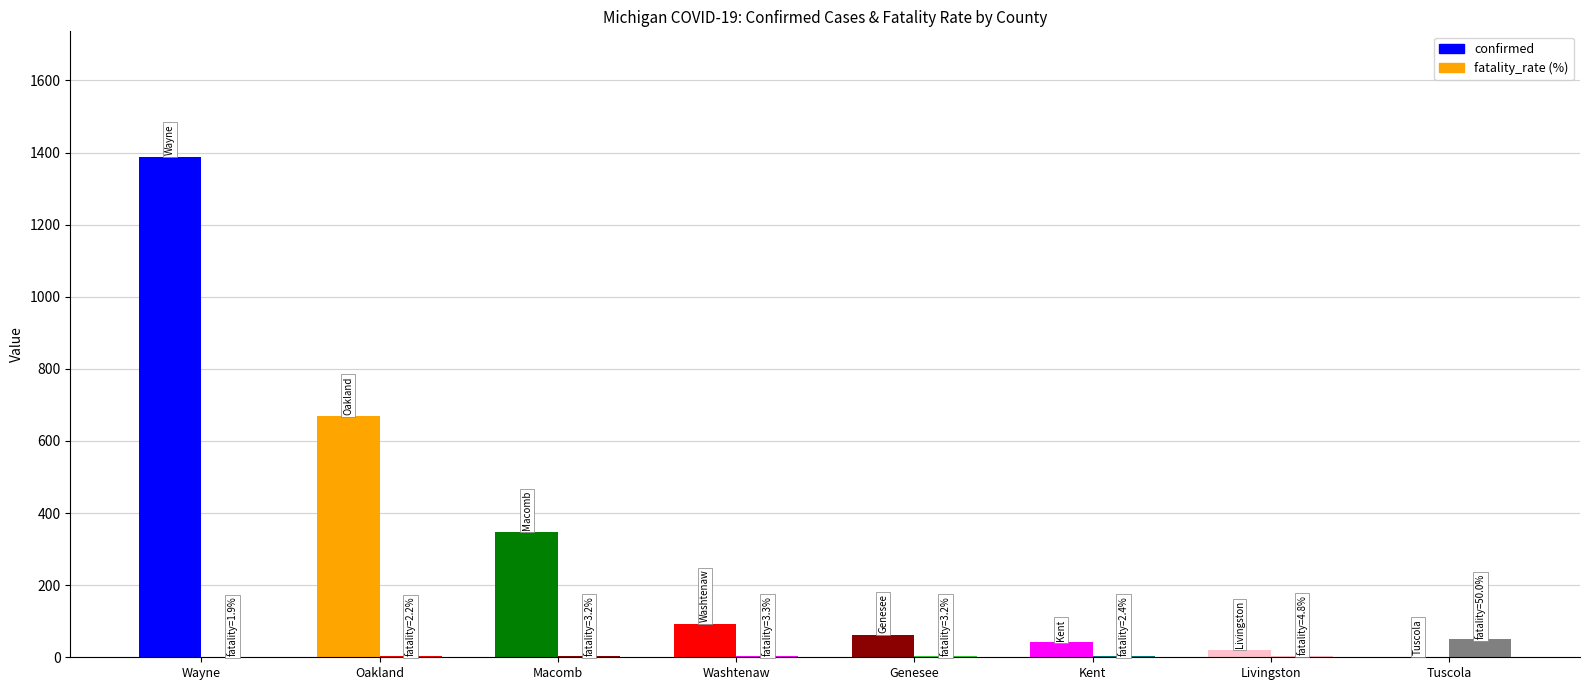

What is the value of the fatality_rate (%) bar at the 2nd from the left?

2.2